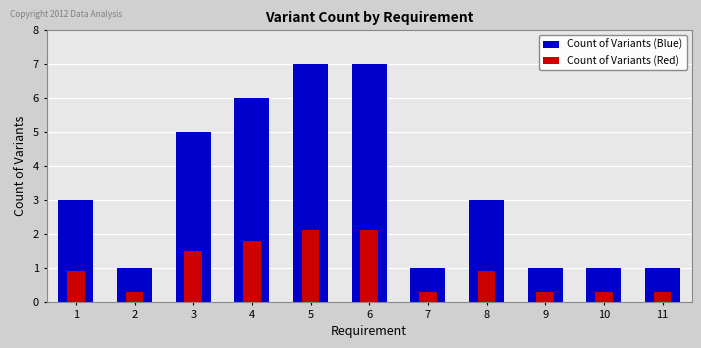

List the series in order of their overall mean, highest first.

Count of Variants (Blue), Count of Variants (Red)